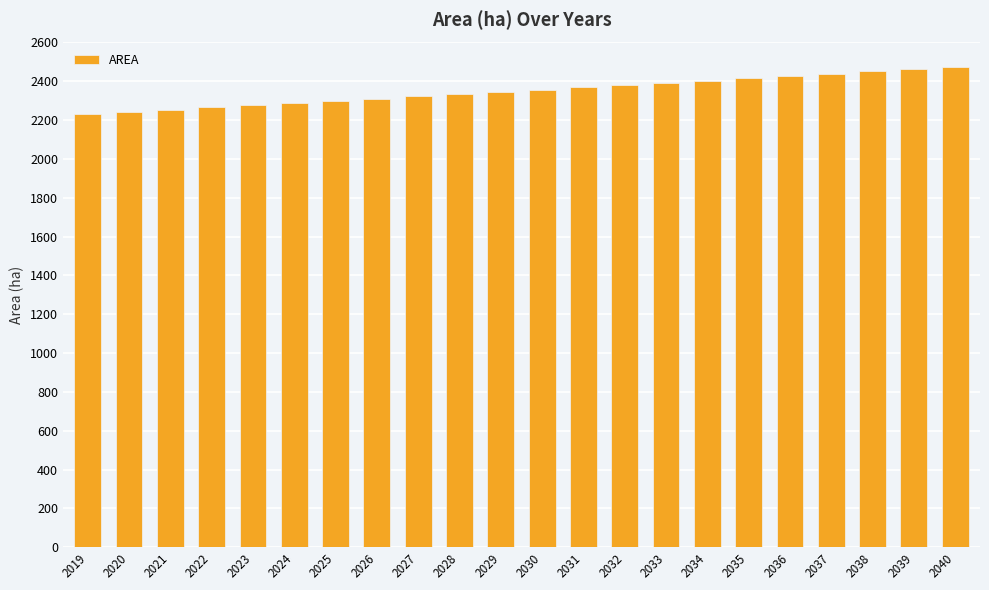

How many data points are above 2356?

11